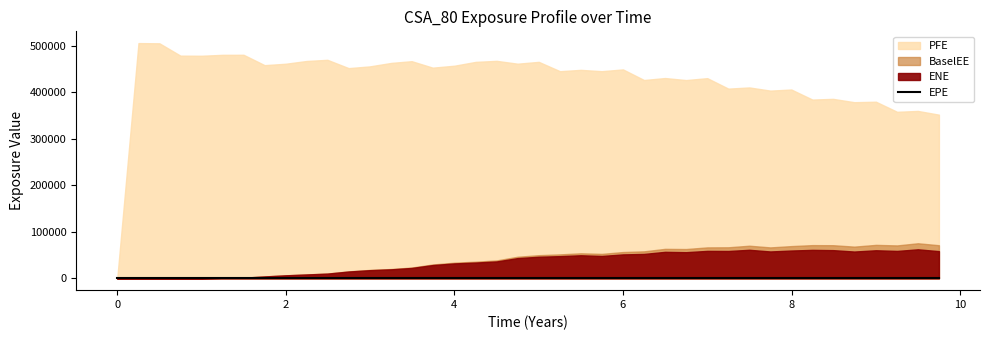

Reading left to right, what are all the values shown in this chart?

ENE: 0.0	0.0	0.0	84.9	372.7	1331.1	1561.3	4168.5	6560.1	8412.5	10223.8	14743.9	17635.3	19489.1	22416.1	28654.8	32194.1	34035.8	36423.5	43595.3	46519.8	47822.4	49677.4	48211.9	51550.6	52569.5	57036.2	56320.2	59085.9	58879.4	61444.2	57859.9	59879.5	61268.4	60702.7	57695.4	60442.9	59022.8	62448.6	58549.3
EPE: 0.0	0.0	0.0	0.0	0.0	0.0	0.0	0.0	0.0	0.0	0.0	0.0	0.0	0.0	0.0	0.0	0.0	0.0	0.0	0.0	0.0	0.0	0.0	0.0	0.0	0.0	0.0	0.0	0.0	0.0	0.0	0.0	0.0	0.0	0.0	0.0	0.0	0.0	0.0	0.0
BaselEE: 0.0	0.0	0.0	85.2	374.6	1340.8	1576.7	4220.5	6658.9	8570.1	10452.9	15130.1	18163.3	20166.5	23297.8	29917.9	33772.0	35900.1	38628.1	46486.0	49878.0	51587.1	53908.2	52633.9	56622.5	58118.2	63469.0	63082.3	66617.8	66836.7	70223.3	66577.4	69370.7	71473.6	71301.2	68245.9	72010.1	70830.8	75476.7	71274.5
PFE: 0.0	505540.0	505085.0	478560.0	478324.0	480315.0	480418.0	458138.0	461151.0	467097.0	469602.0	451760.0	455440.0	462980.0	466664.0	452752.0	456946.0	465160.0	467384.0	461281.0	465211.0	445170.0	448010.0	445187.0	448955.0	426226.0	430463.0	426079.0	430197.0	407711.0	410253.0	403445.0	405781.0	384188.0	385718.0	378555.0	379588.0	357900.0	359768.0	351785.0